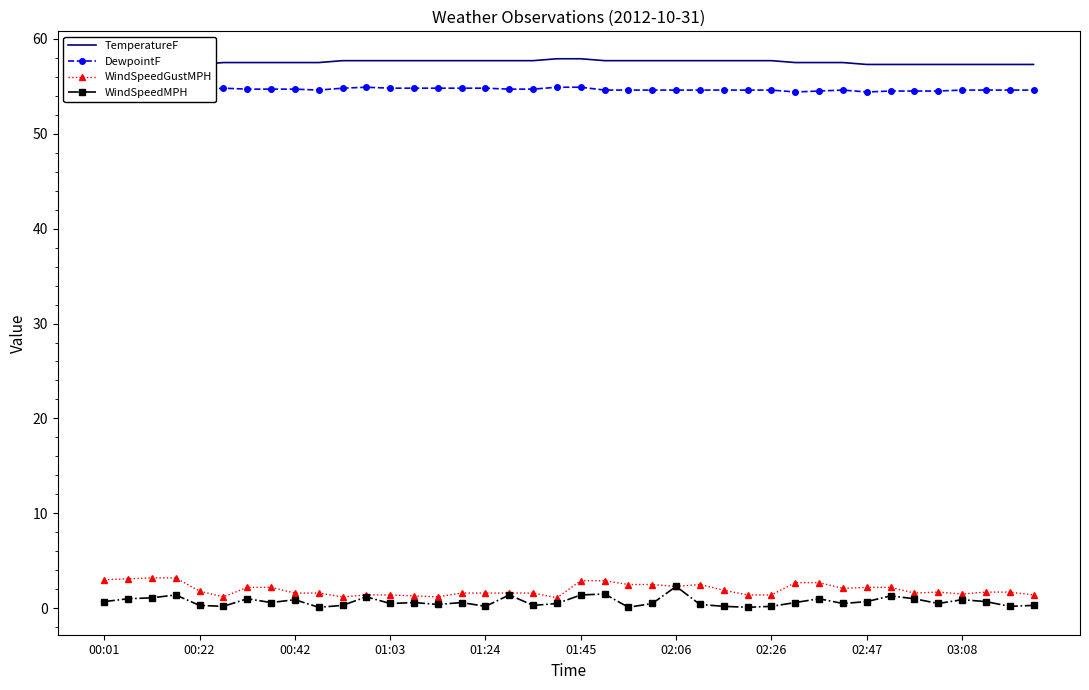

True or false: WindSpeedMPH has more than 1 interior local peaks.

True